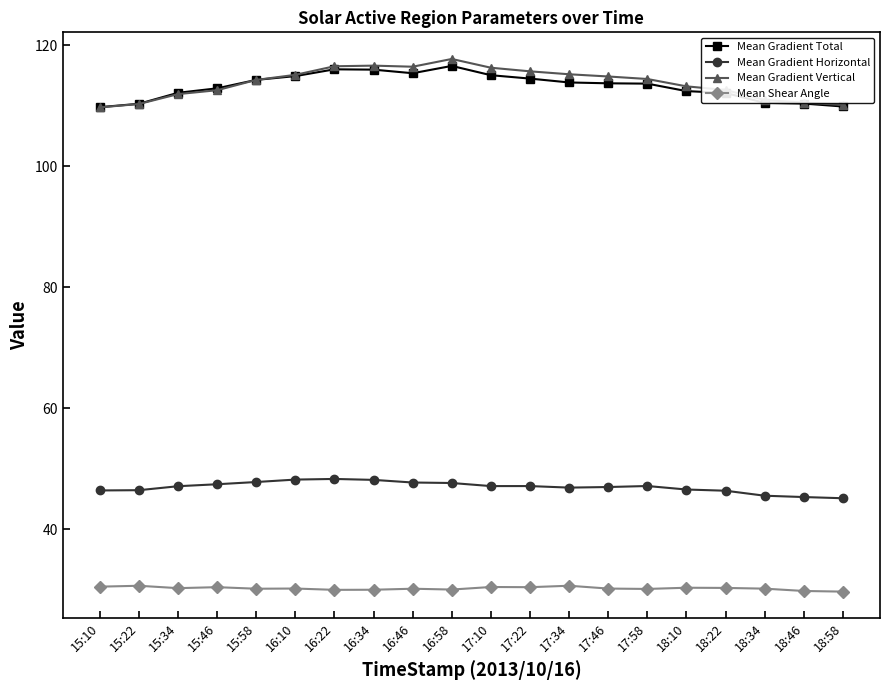

True or false: Mean Gradient Vertical has a value of 115.1 at 16:10.

True